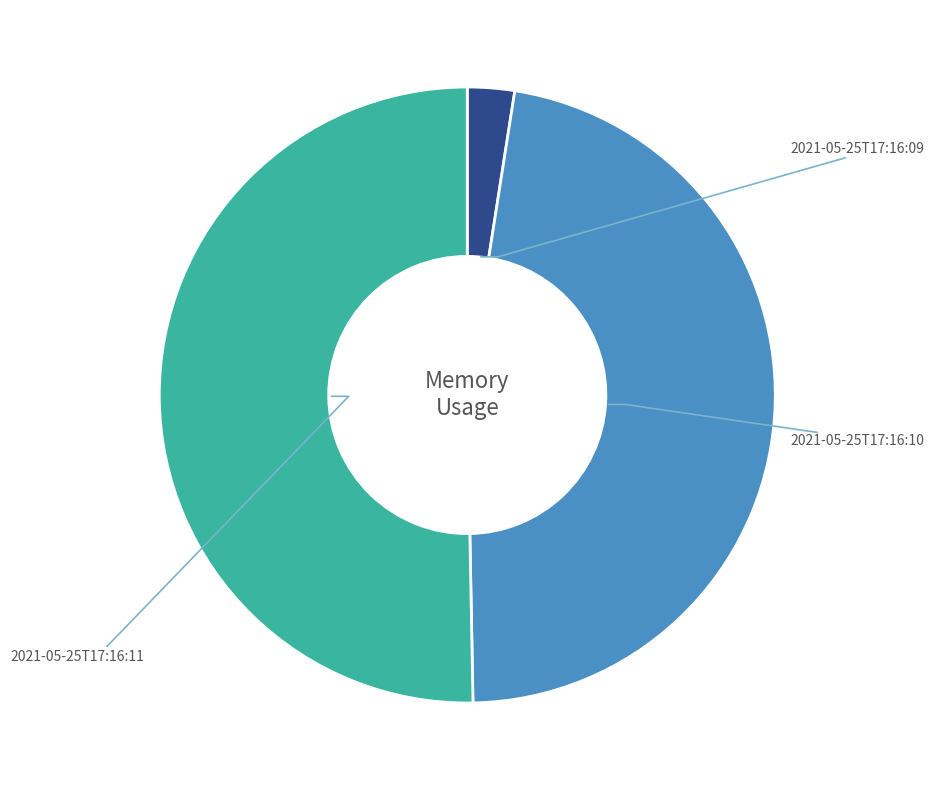

Does 2021-05-25T17:16:09 represent more than half of the total?

No